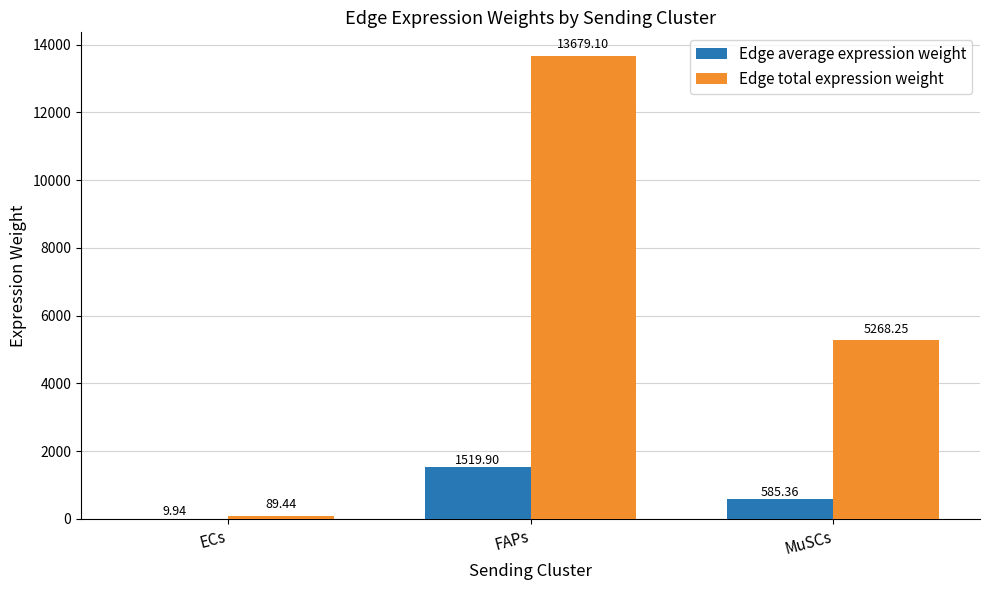

Which series changed the most between ECs and FAPs?

Edge total expression weight